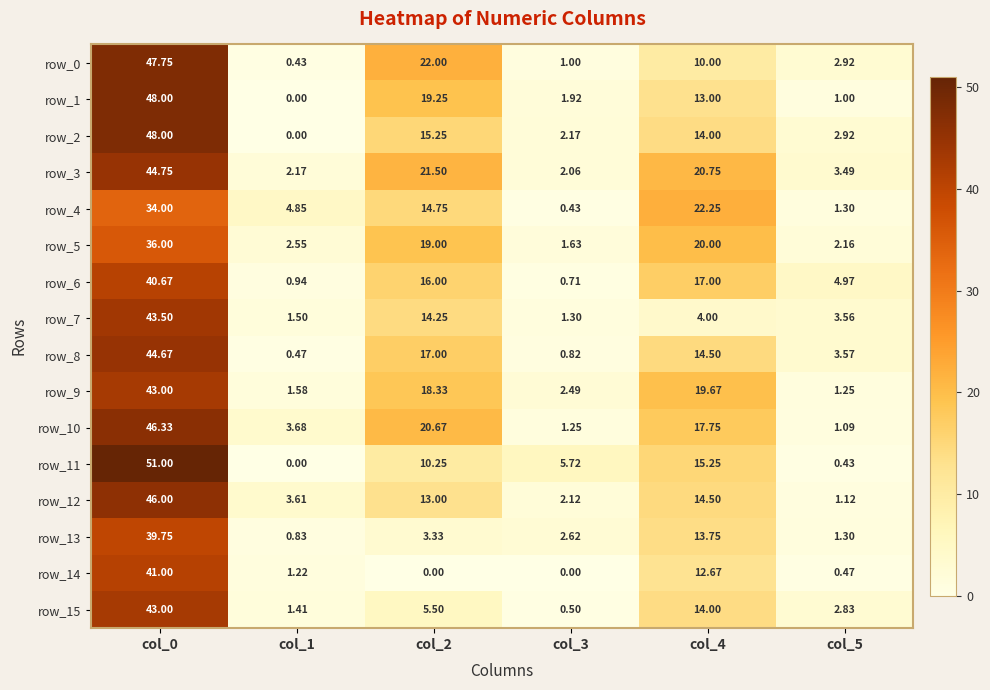

Is the value of row_2 at col_2 greater than the value of row_14 at col_4?

Yes